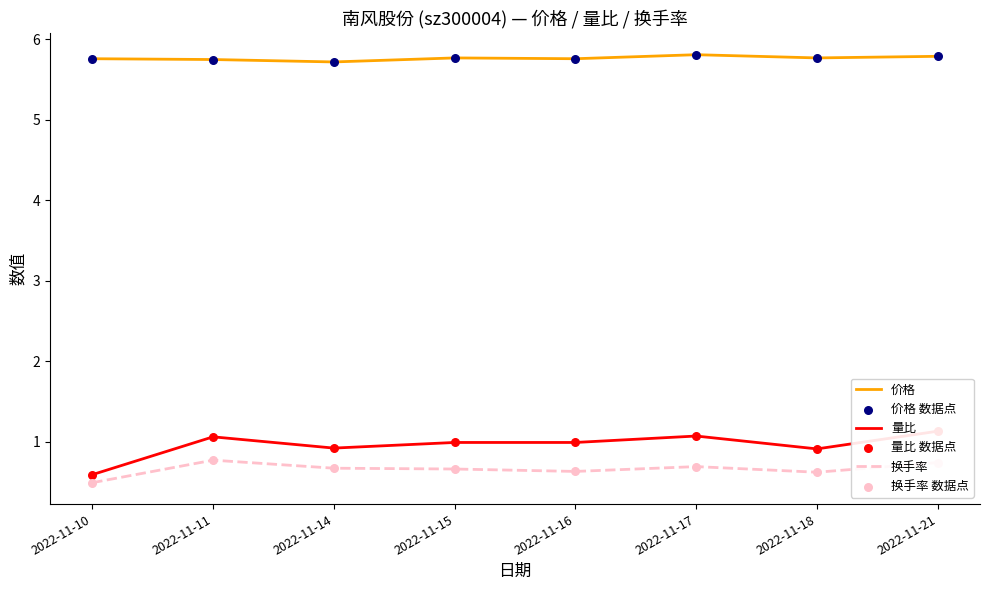

What is the total value across all series at 2022-11-15?

14.8